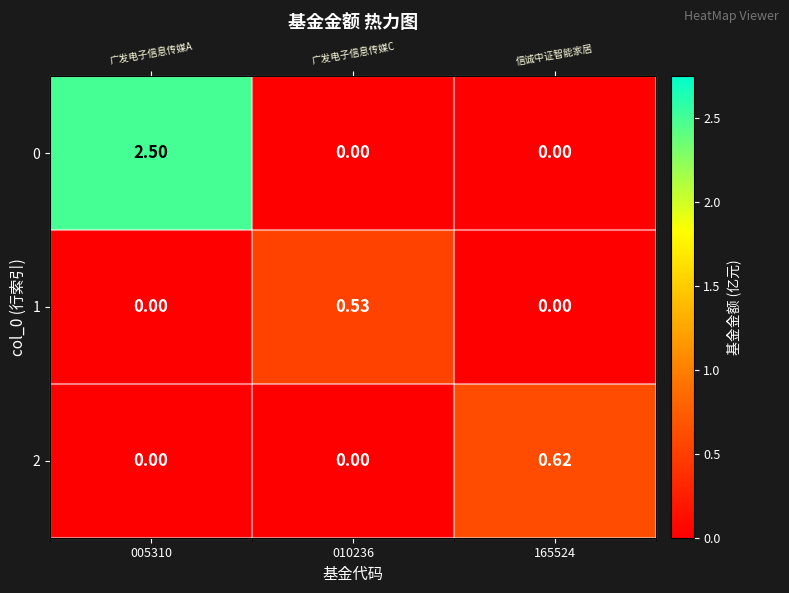

What is the average value of the 0 series?

0.8